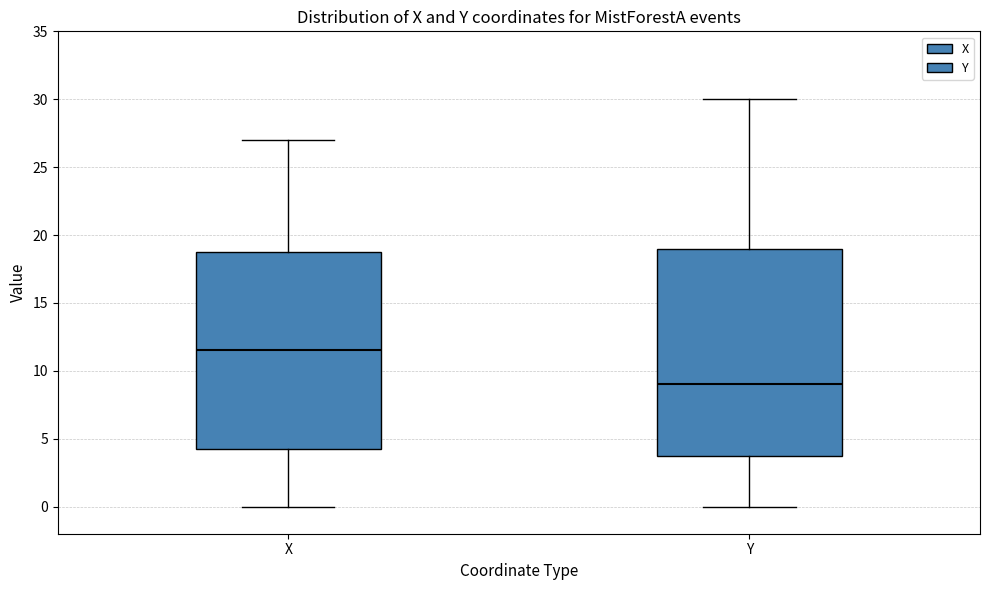

Where is the lower edge of the box for X on the y-axis? The values are not printed on the chart, so give them approximately, as read against the axis.

4.5